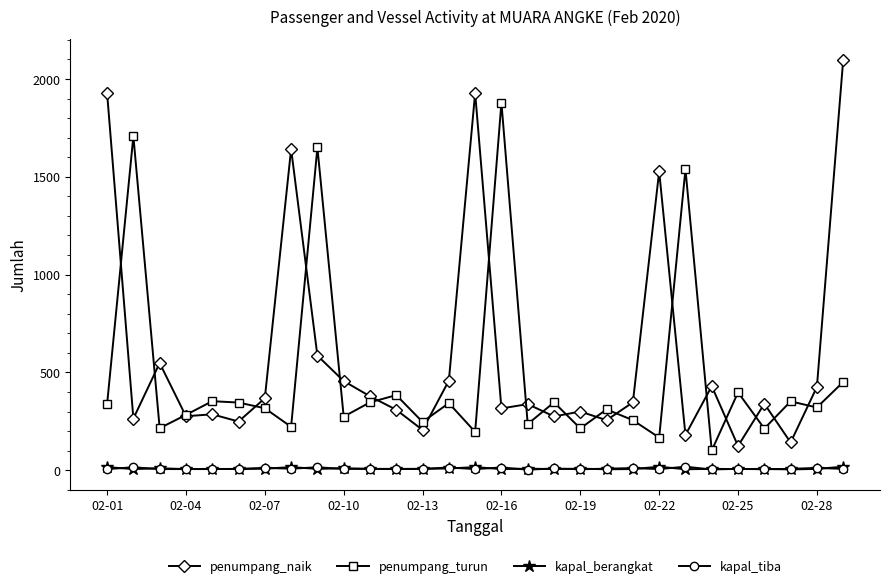

True or false: penumpang_turun and kapal_tiba intersect in this chart.

False